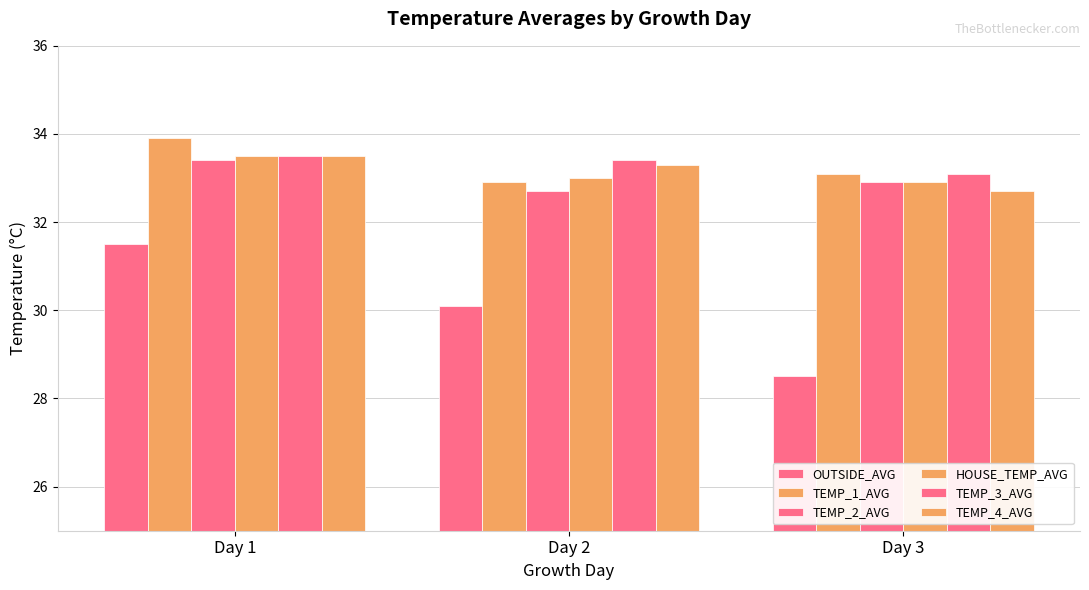

Where is TEMP_1_AVG nearest to the value 33?

Day 2